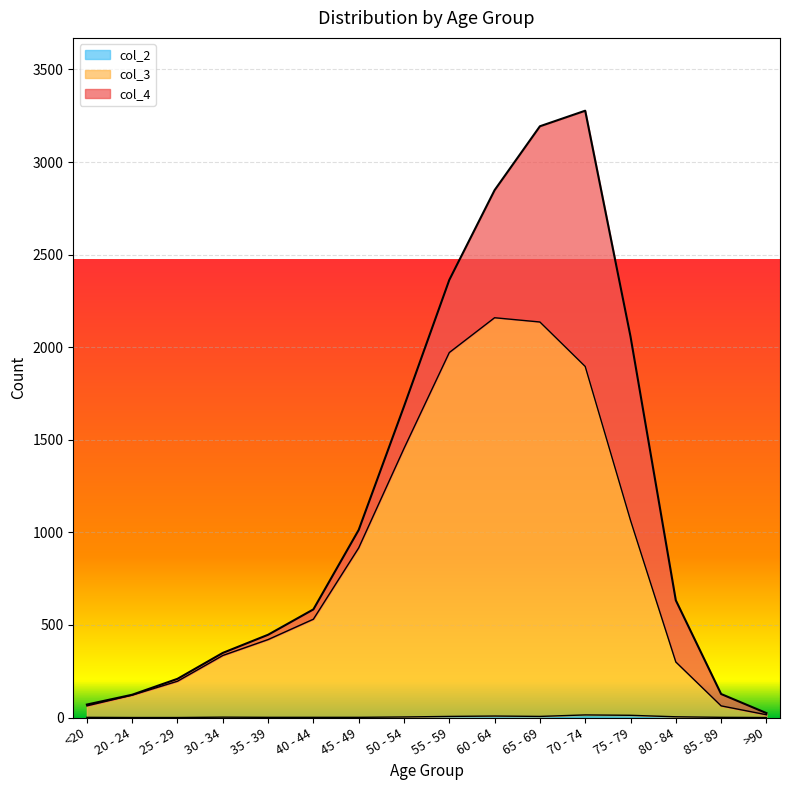

True or false: col_2 has more than 1 points higher than both neighbors.

True